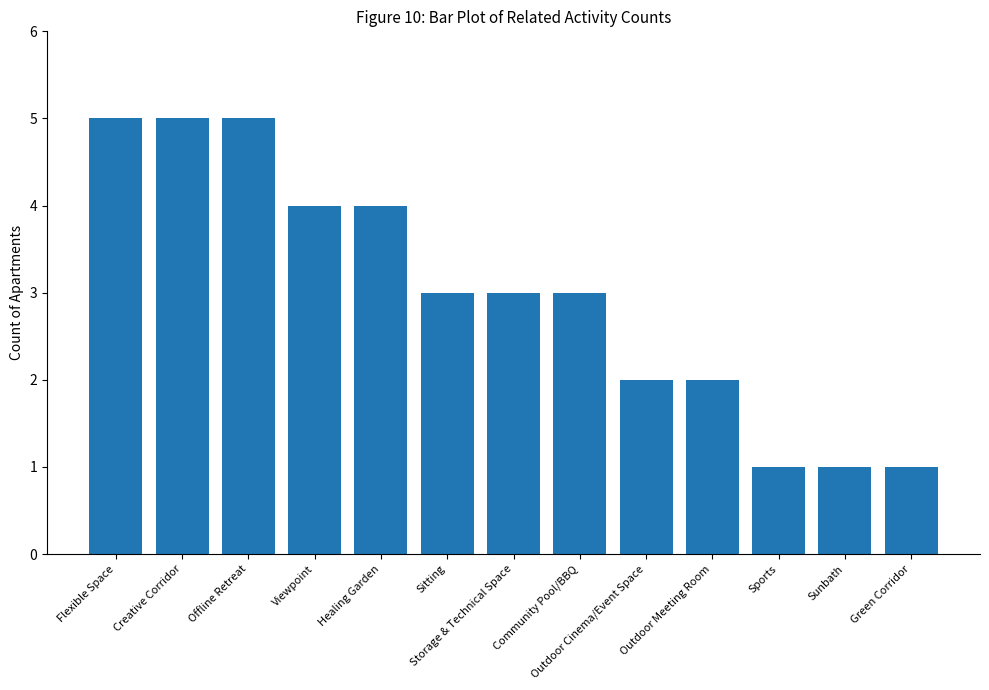

What is the greatest value displayed?

5